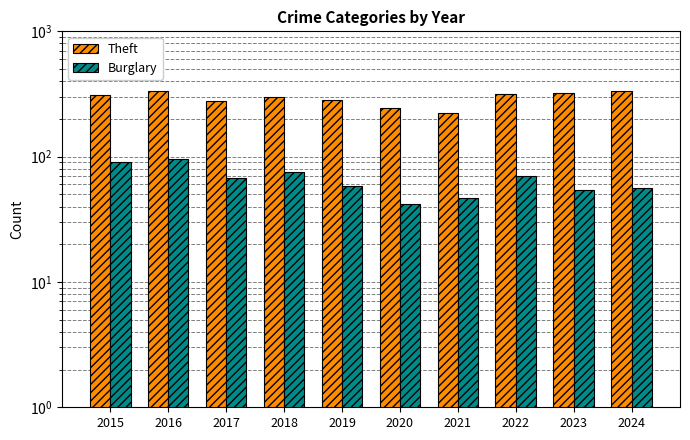

How many groups of bars are there?

10